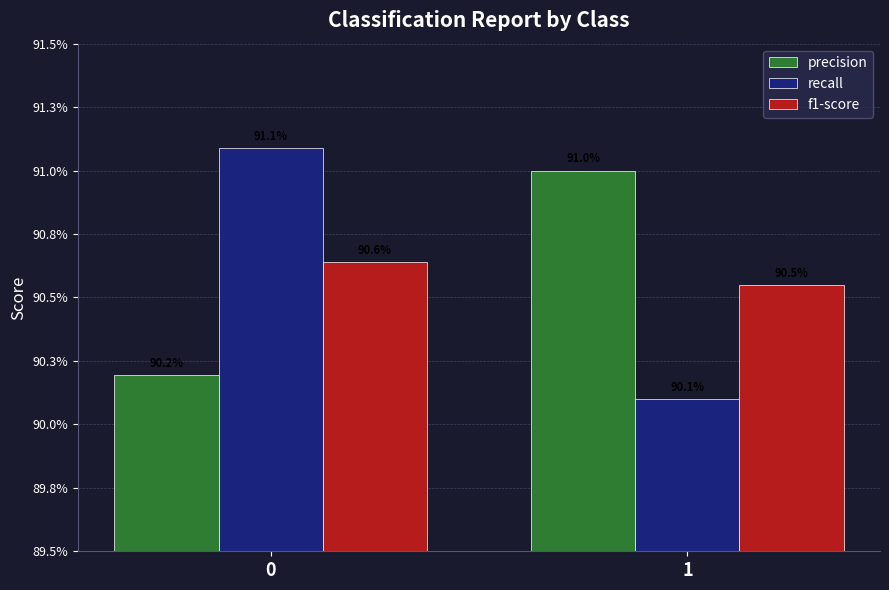

Does the chart contain stacked bars?

No